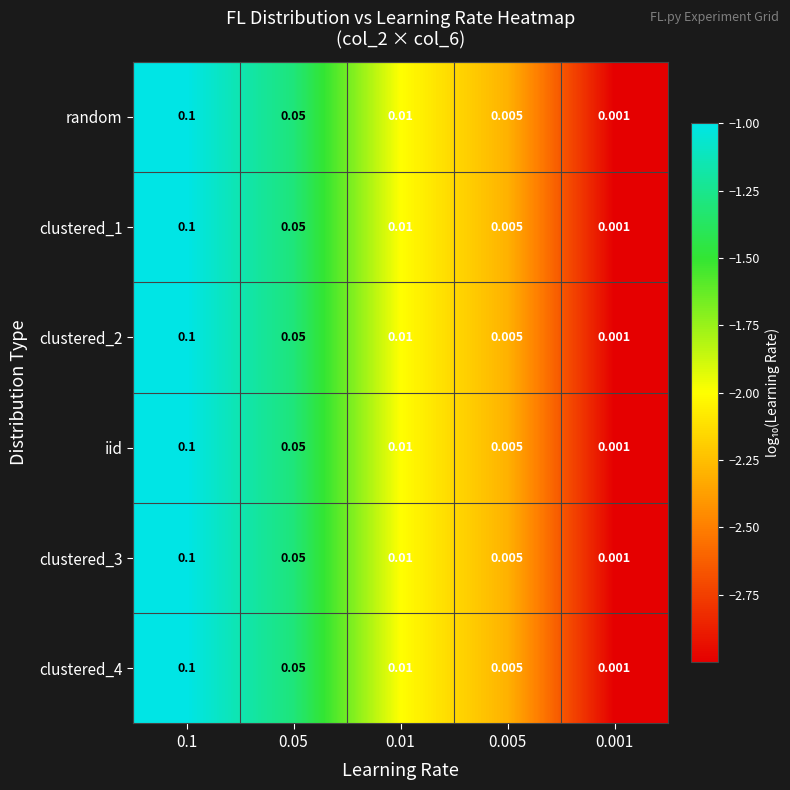

How many series are shown in this chart?

6